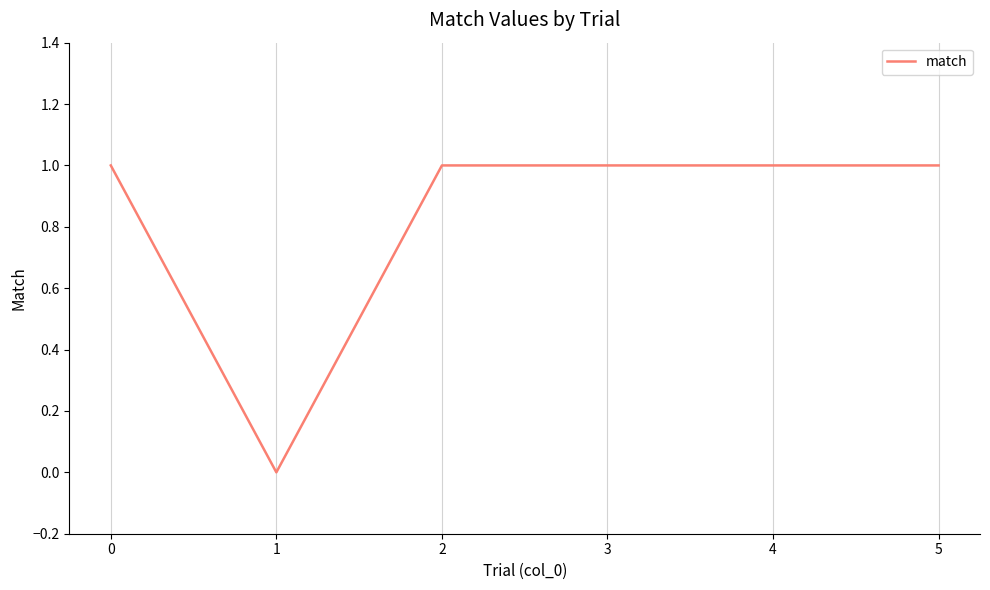

What is the greatest value displayed?

1